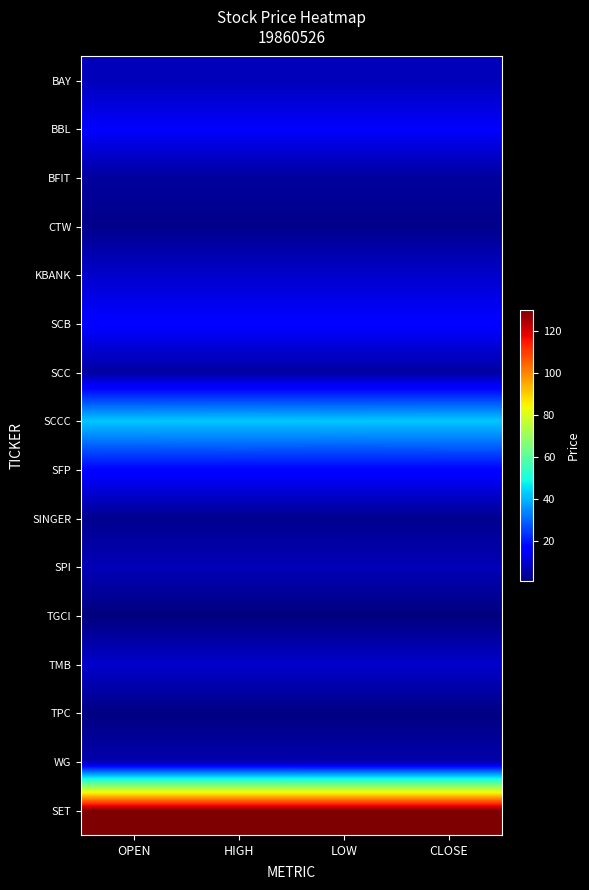

Reading left to right, list all the values displayed in this chart.

BAY: OPEN=7.5	HIGH=7.5	LOW=7.5	CLOSE=7.5
BBL: OPEN=15.2	HIGH=15.2	LOW=15.2	CLOSE=15.2
BFIT: OPEN=4.3	HIGH=4.3	LOW=4.3	CLOSE=4.3
CTW: OPEN=2.2	HIGH=2.2	LOW=2.2	CLOSE=2.2
KBANK: OPEN=9.4	HIGH=9.4	LOW=9.4	CLOSE=9.4
SCB: OPEN=16.1	HIGH=16.1	LOW=16.1	CLOSE=16.1
SCC: OPEN=4.6	HIGH=4.6	LOW=4.6	CLOSE=4.6
SCCC: OPEN=42.2	HIGH=42.3	LOW=42.2	CLOSE=42.3
SFP: OPEN=16.9	HIGH=17.0	LOW=16.9	CLOSE=17.0
SINGER: OPEN=2.6	HIGH=2.6	LOW=2.6	CLOSE=2.6
SPI: OPEN=7.2	HIGH=7.2	LOW=7.2	CLOSE=7.2
TGCI: OPEN=0.8	HIGH=0.8	LOW=0.8	CLOSE=0.8
TMB: OPEN=9.4	HIGH=9.4	LOW=9.4	CLOSE=9.4
TPC: OPEN=1.2	HIGH=1.2	LOW=1.2	CLOSE=1.2
WG: OPEN=6.1	HIGH=6.1	LOW=6.0	CLOSE=6.0
SET: OPEN=129.7	HIGH=129.7	LOW=129.7	CLOSE=129.7